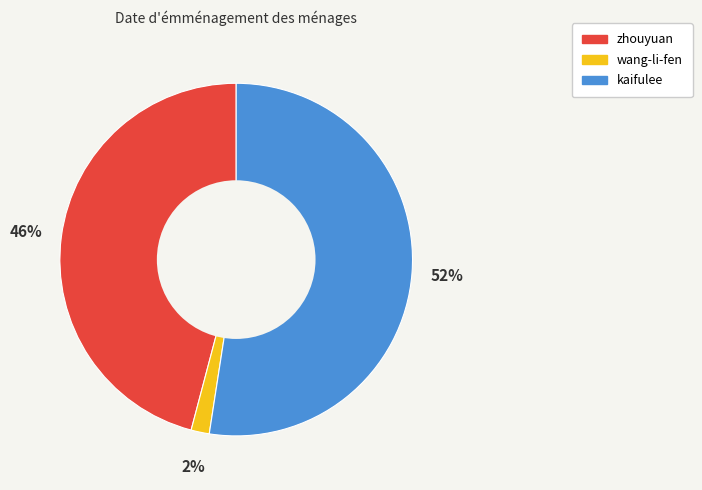

How many slices are in this pie chart?

3